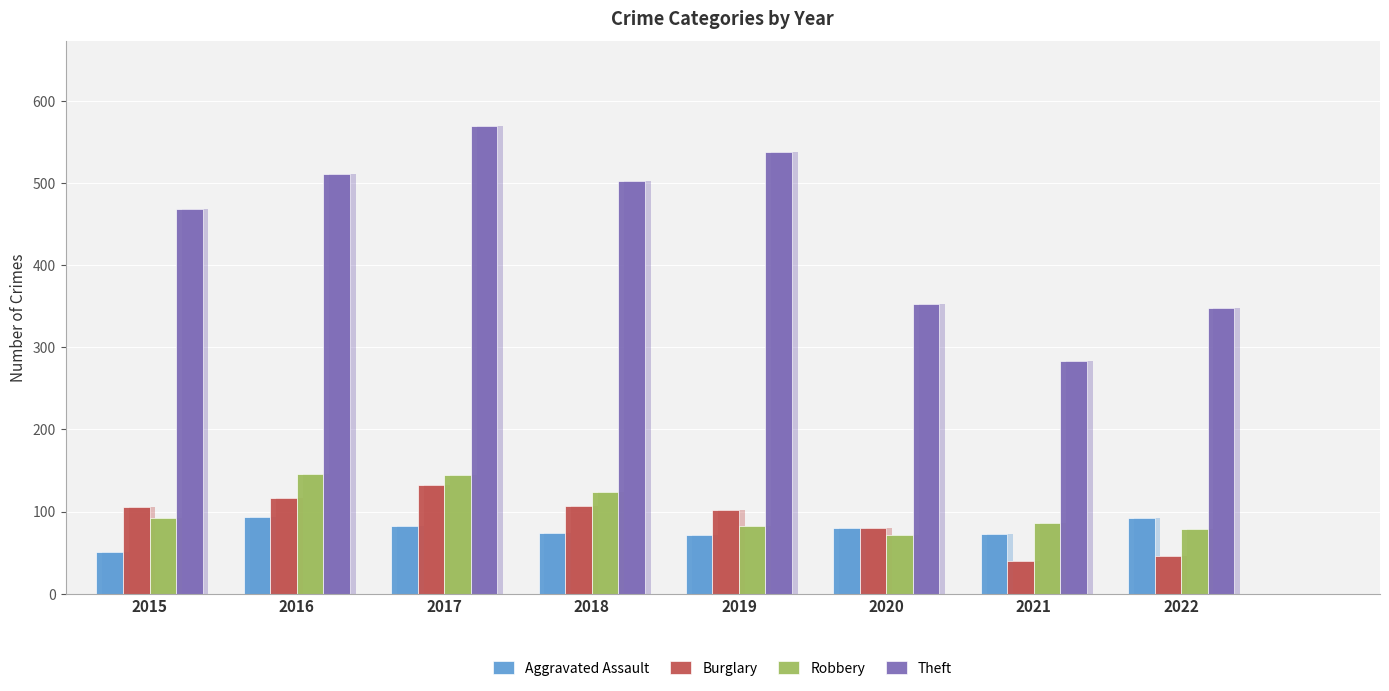

Which series has the largest total across all categories?

Theft